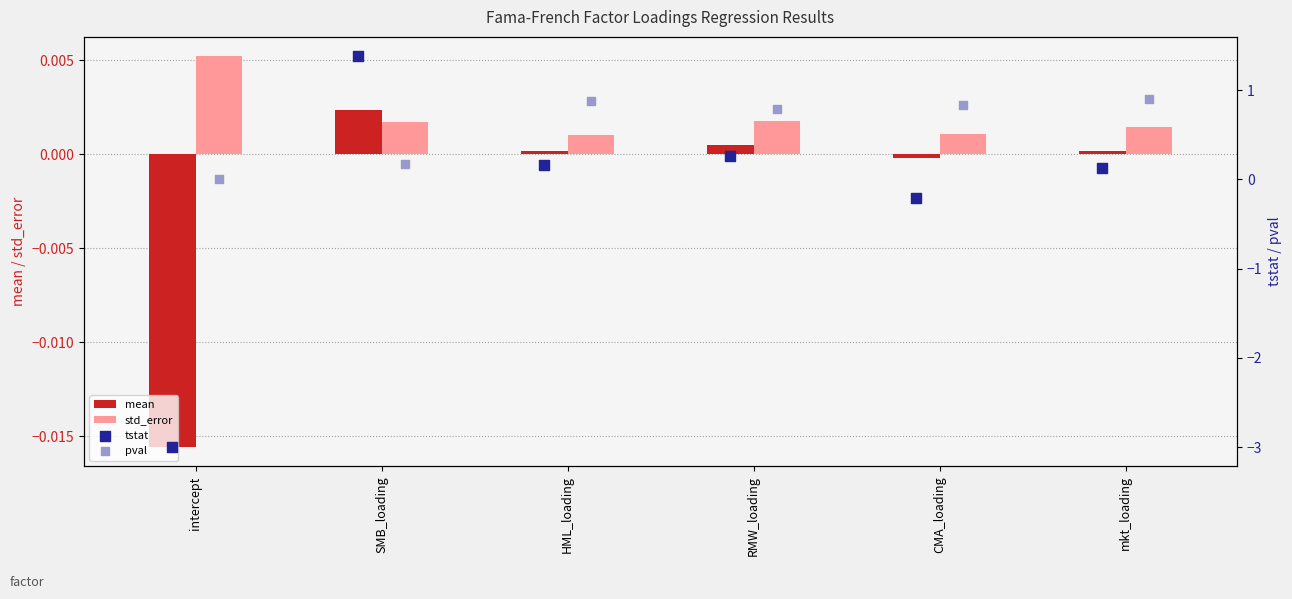

Which series contains the highest Y value?

tstat